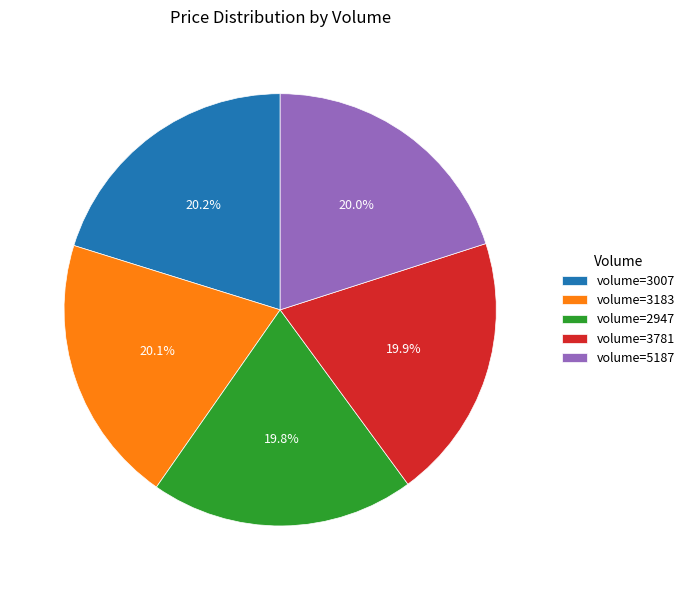

Is there a majority slice in this chart?

No